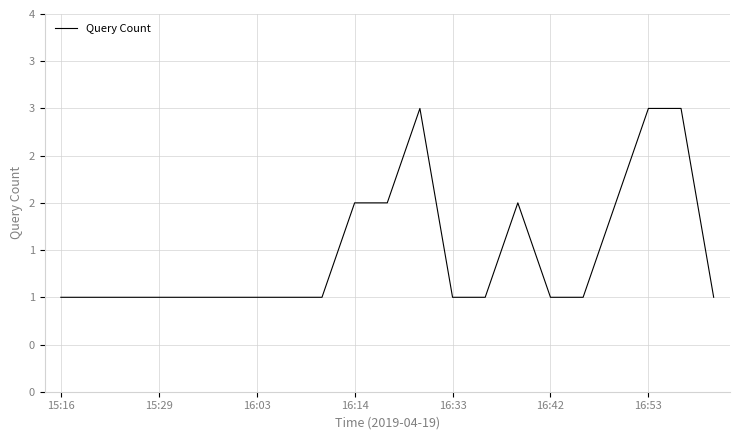

What is the value of the 18th point from the left?

2